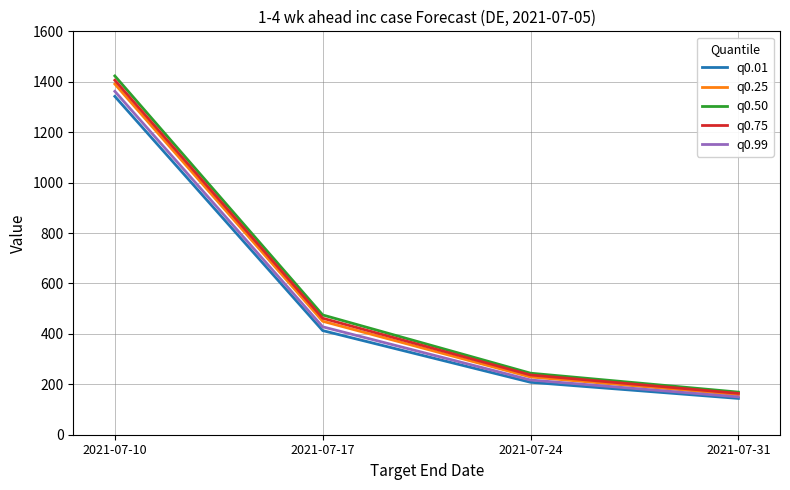

At which label is q0.99 closest to 756?

2021-07-17